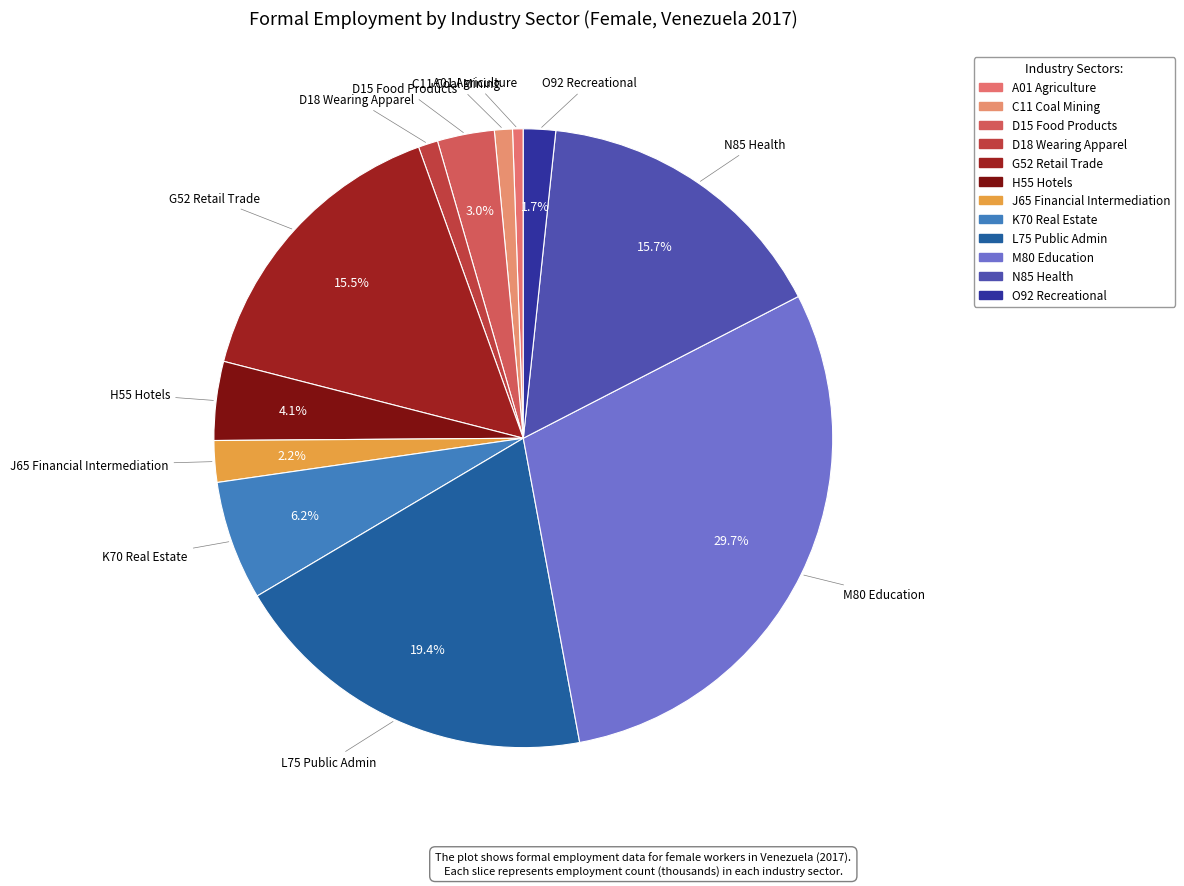

How many segments does this pie chart have?

12